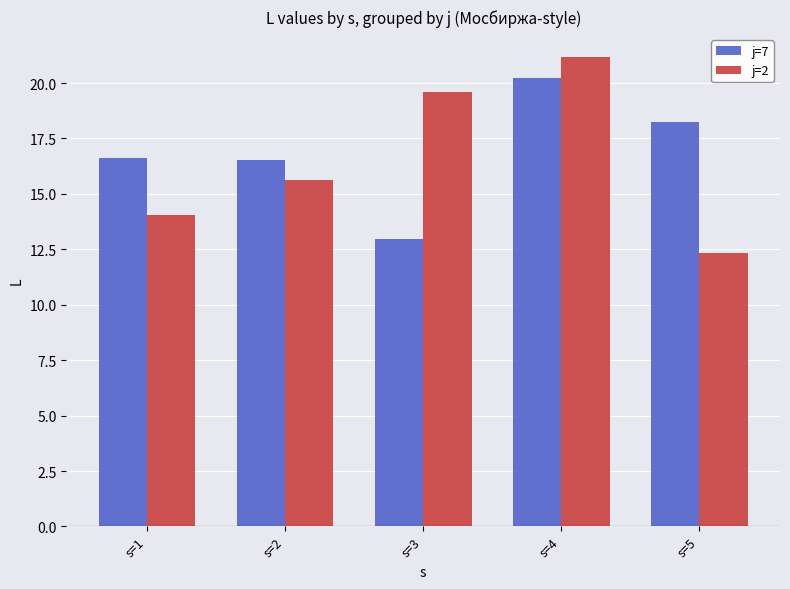

Rank the series by their maximum value, from highest to lowest.

j=2, j=7